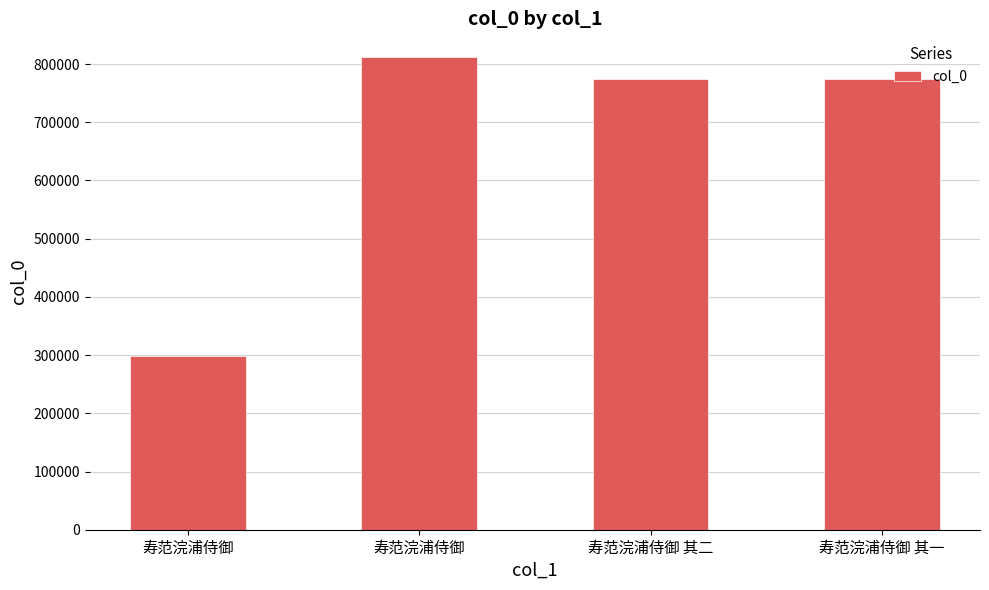

Are the bars horizontal?

No